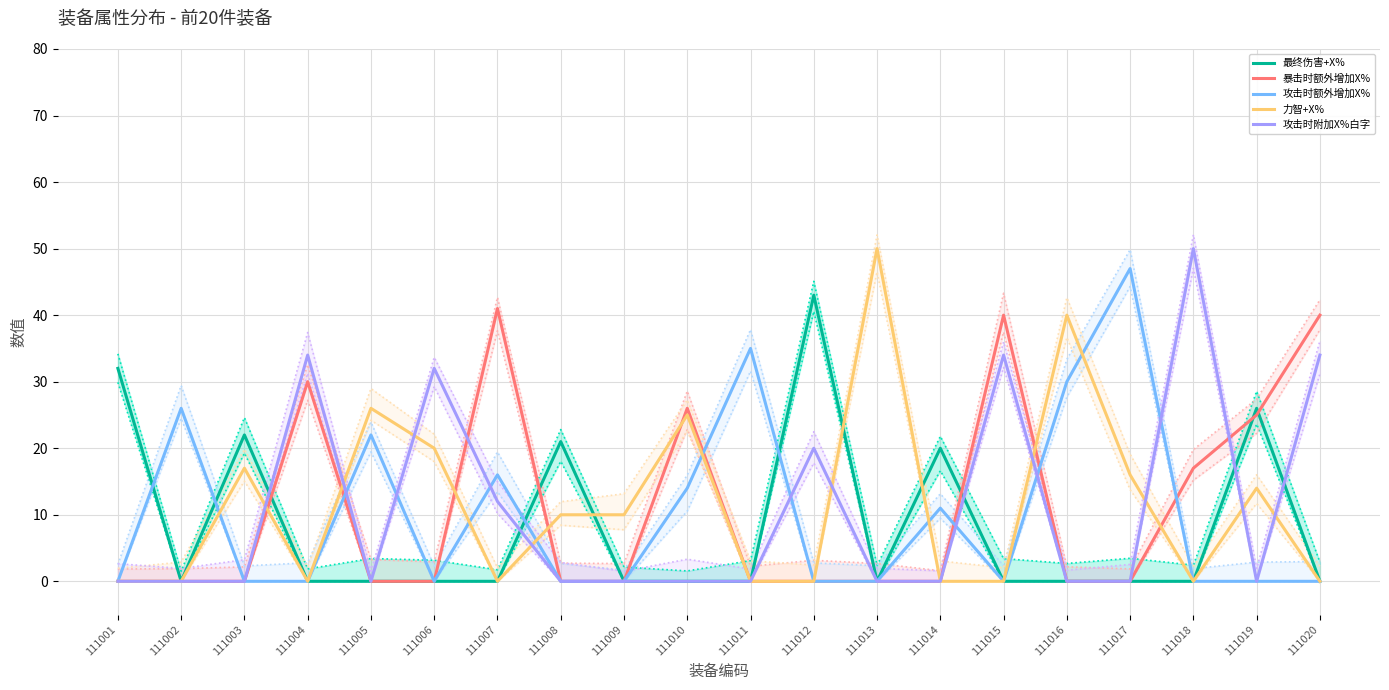

What are all the series names shown in the legend?

最终伤害+X%, 暴击时额外增加X%, 攻击时额外增加X%, 力智+X%, 攻击时附加X%白字